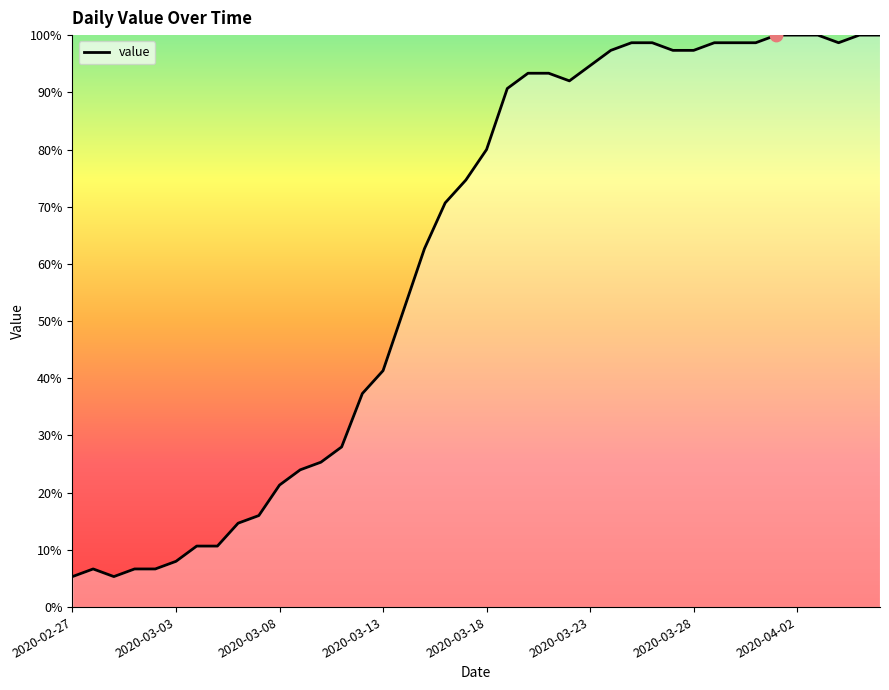

What is the greatest value displayed?

100.0